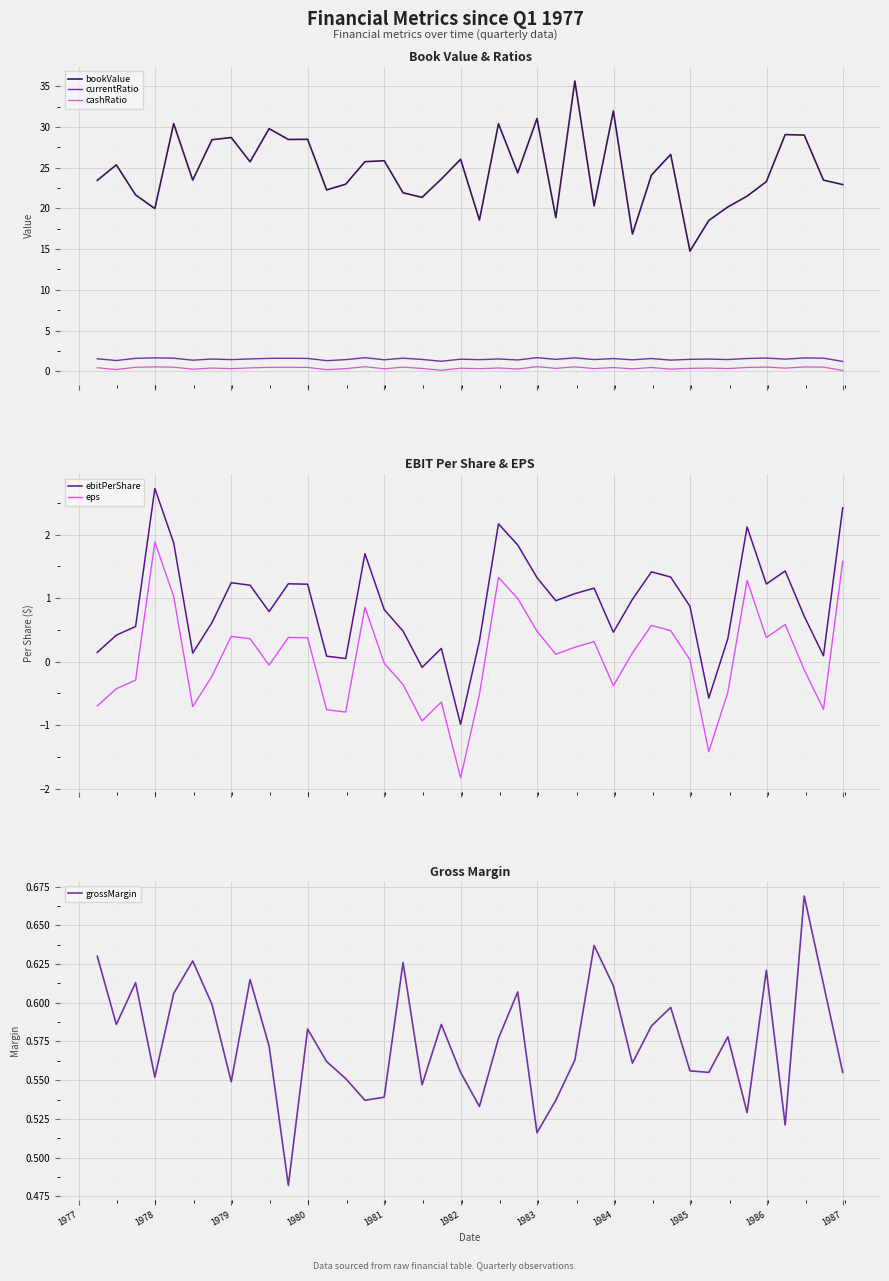

What are all the series names shown in the legend?

bookValue, currentRatio, cashRatio, ebitPerShare, eps, grossMargin